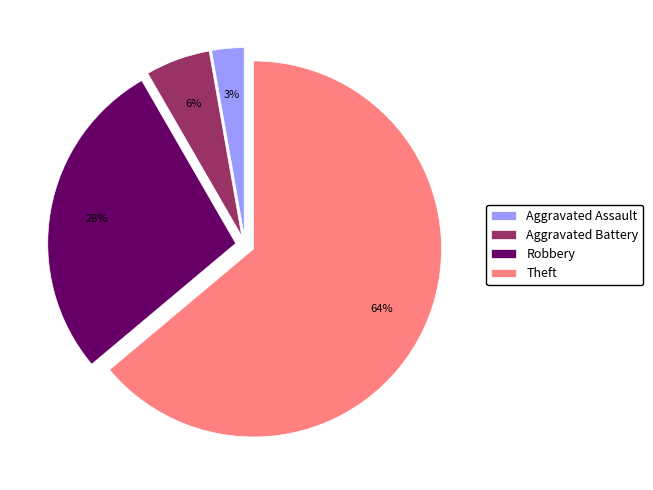

How many slices are in this pie chart?

4